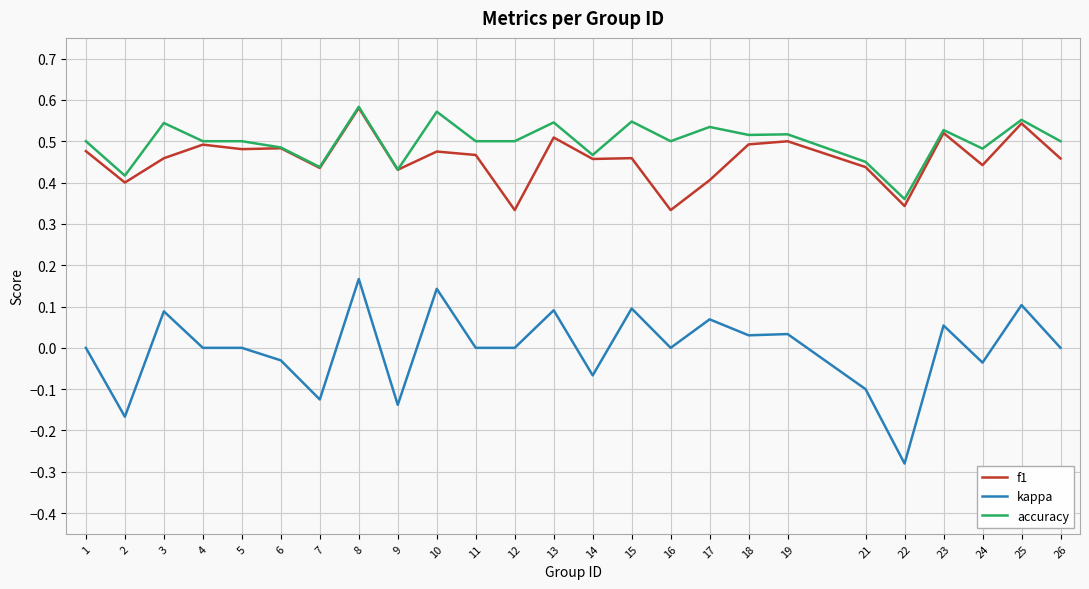

Which series has the largest total across all categories?

accuracy